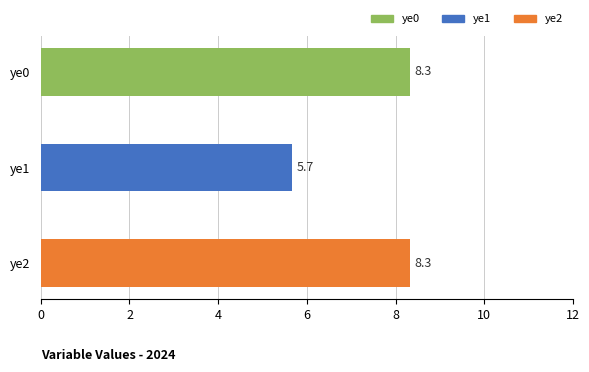

Reading top to bottom, what are all the values shown in this chart?

8.3	5.7	8.3